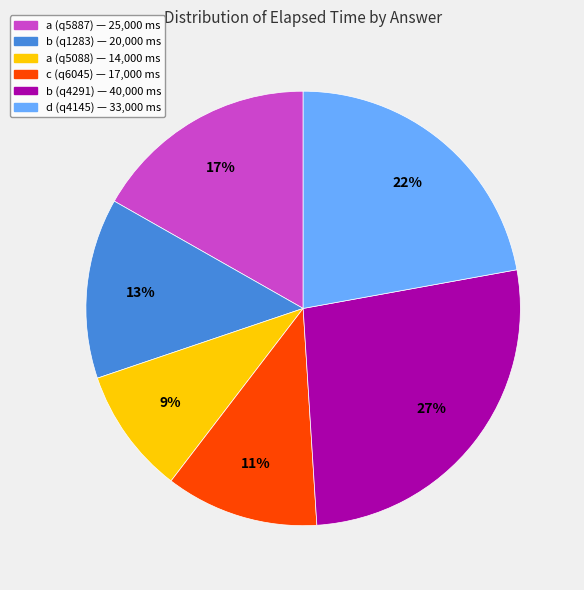

Do c (q6045) — 17,000 ms and a (q5088) — 14,000 ms together represent more than half of the pie?

No